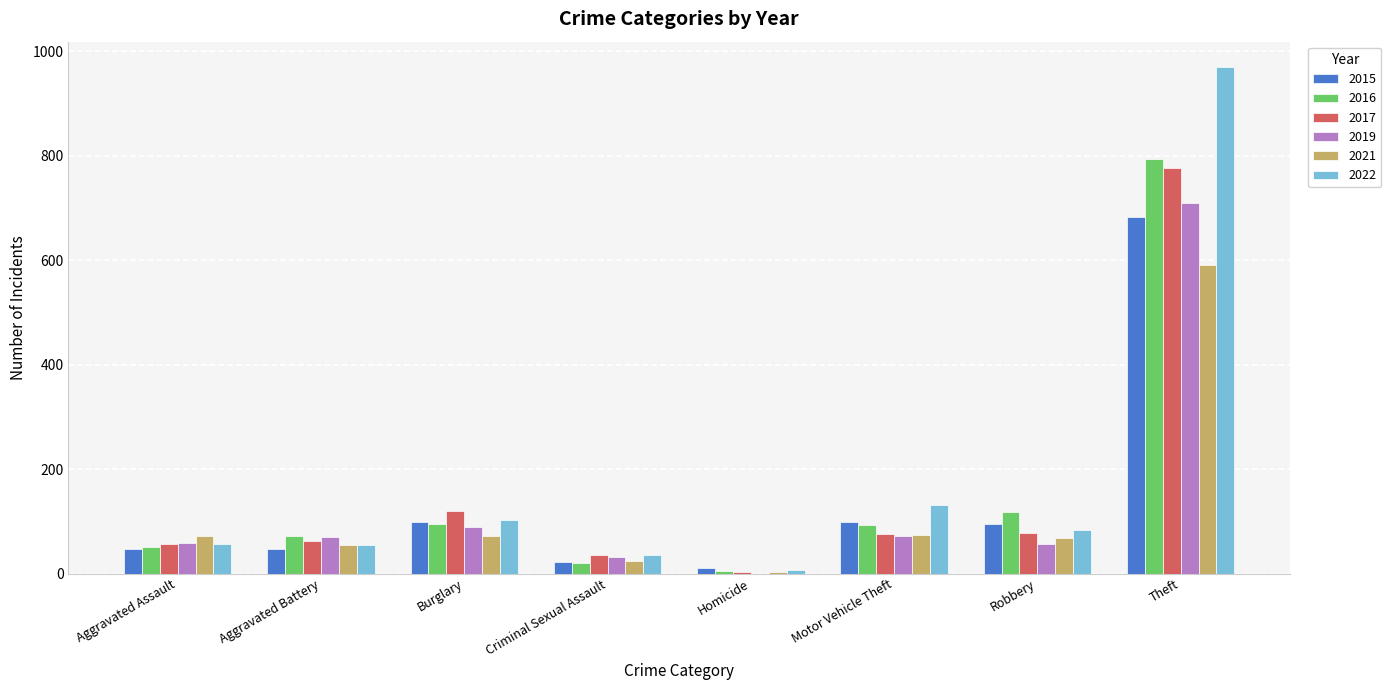

Is it true that 2021 equals 149 at Theft?

False